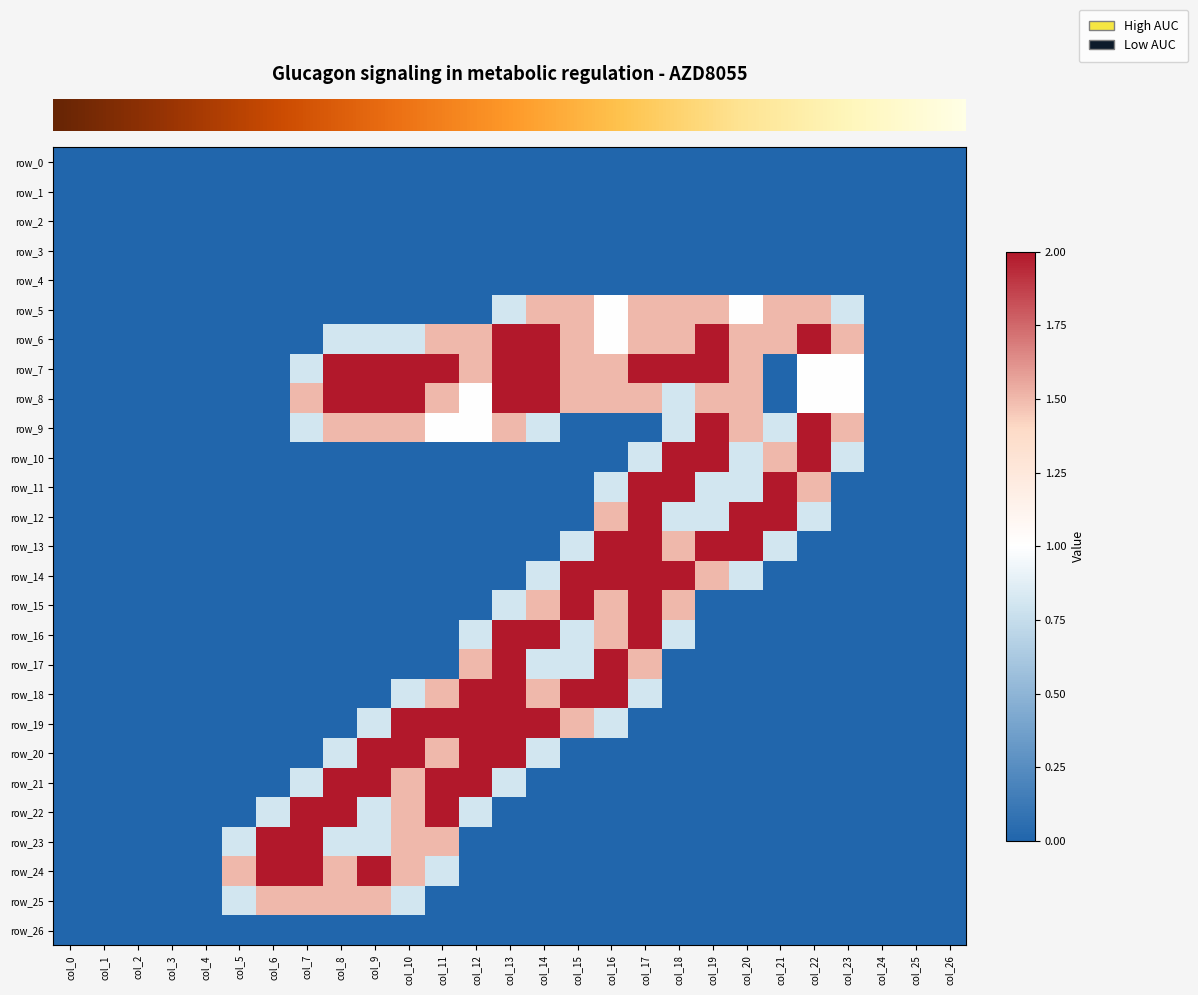

The row_9 series shows 2.7 at col_23. True or false?

False